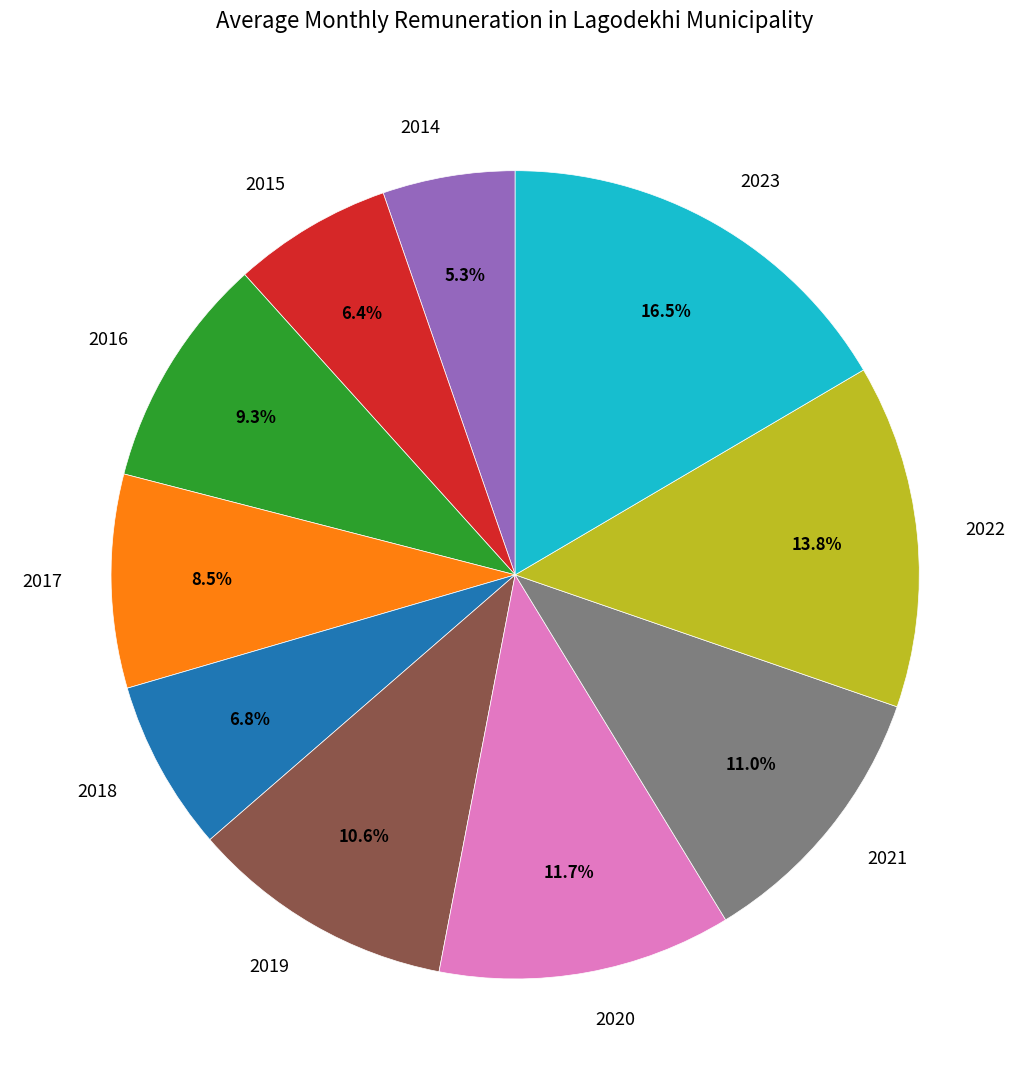

How many segments does this pie chart have?

10